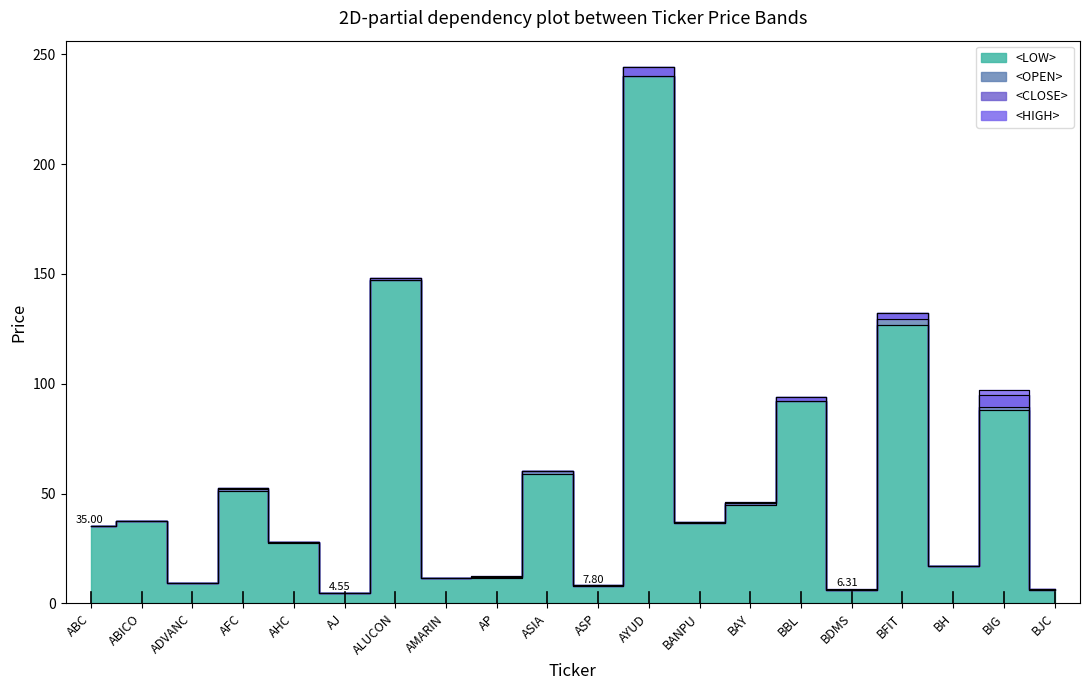

What is the approximate value of <LOW> at ASIA?

59.0